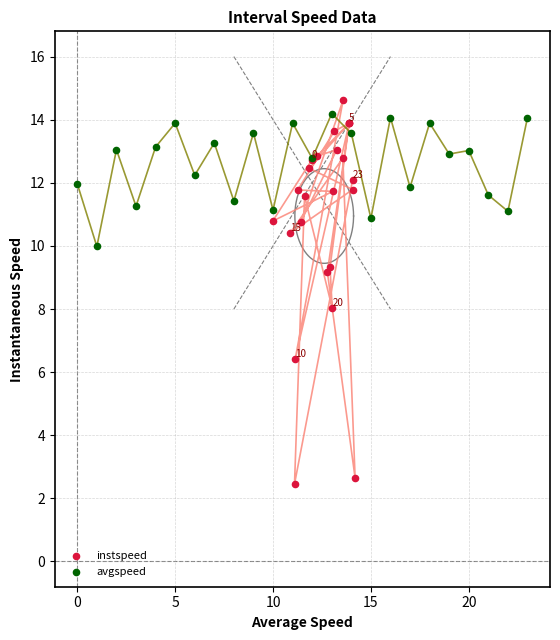

Which series contains the lowest Y value?

instspeed